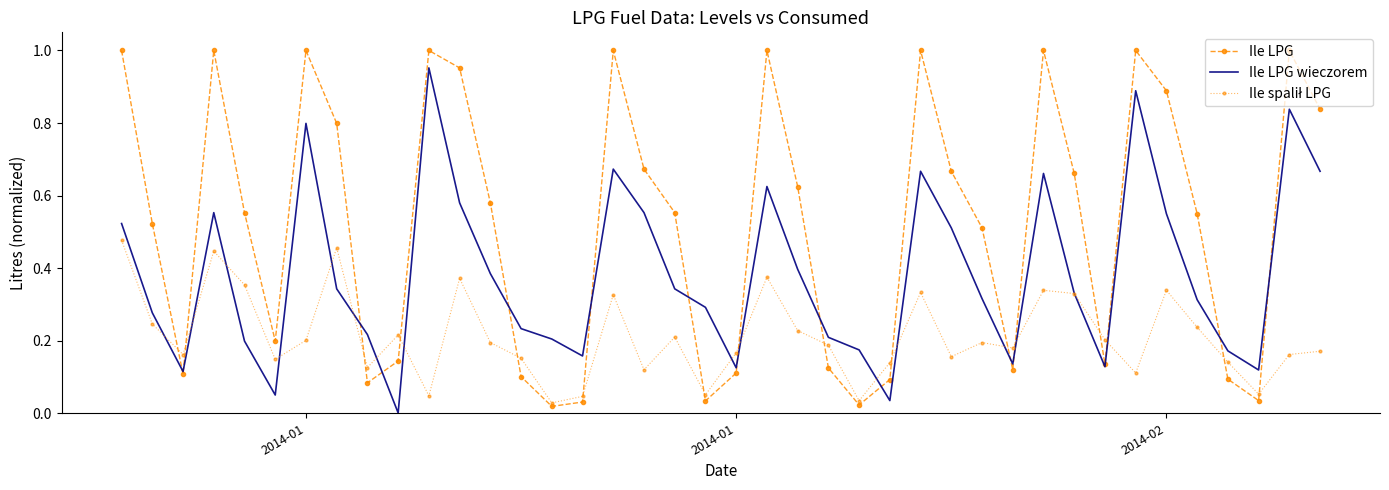

In Ile spalił LPG, how many points are lower than both neighbors (excluding endpoints)?

12